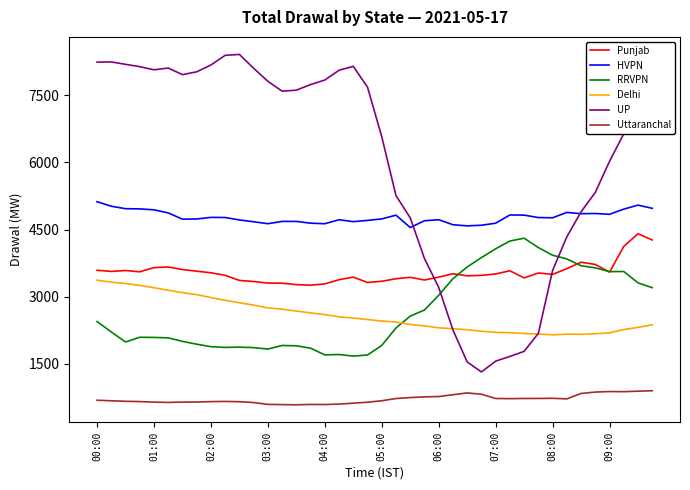

What is the lowest value of the UP series?

1319.3